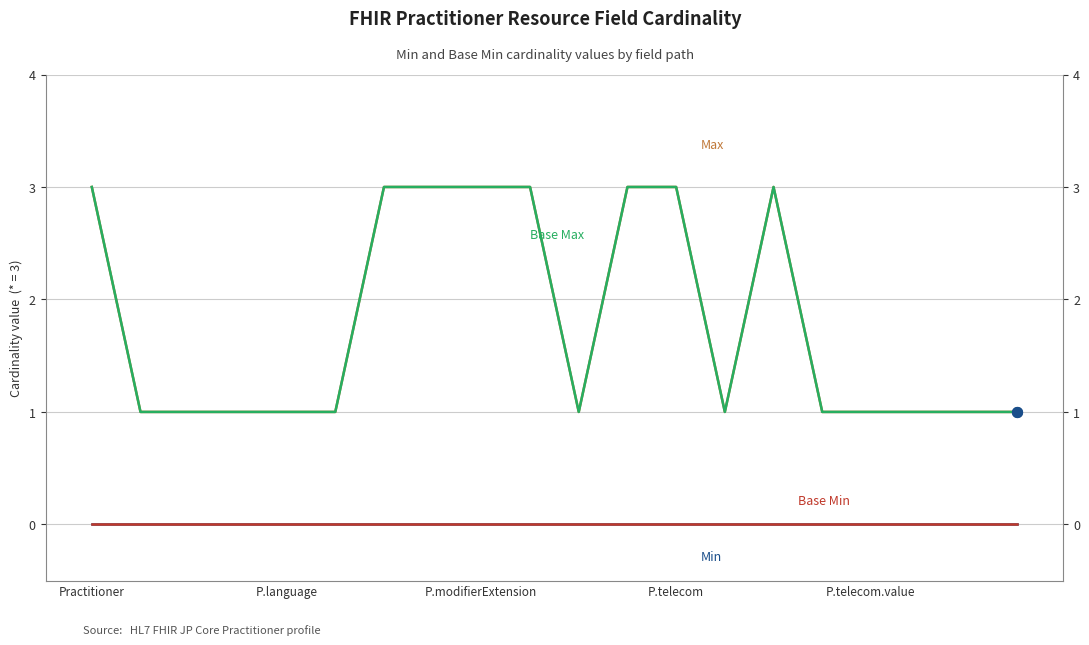

What is the total value across all series at 13?

2